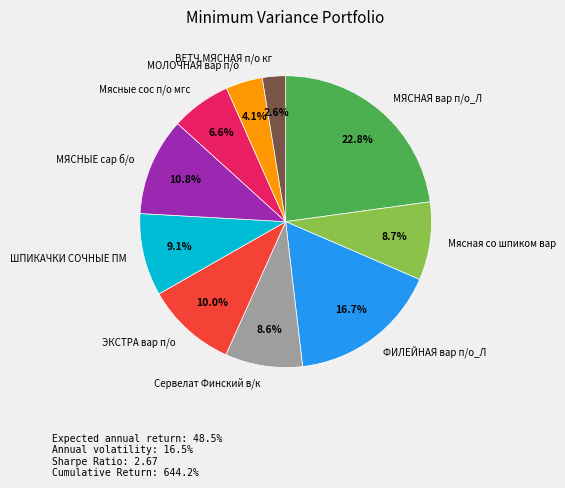

Does МЯСНЫЕ сар б/о represent more than half of the total?

No